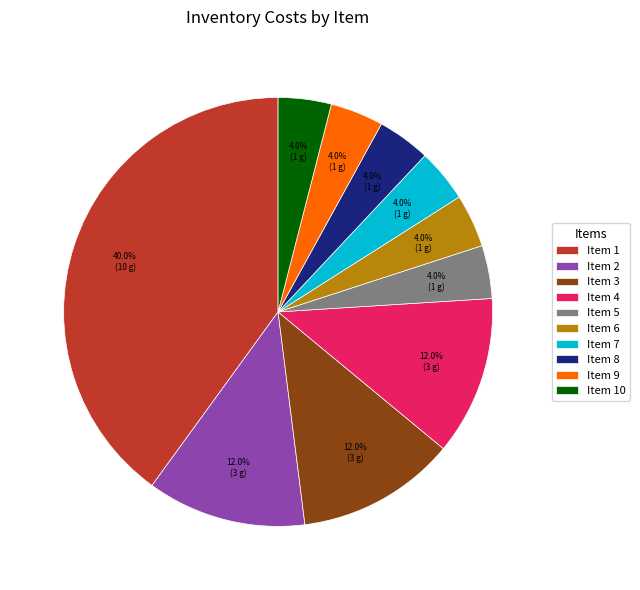

Does any single category account for the majority?

No